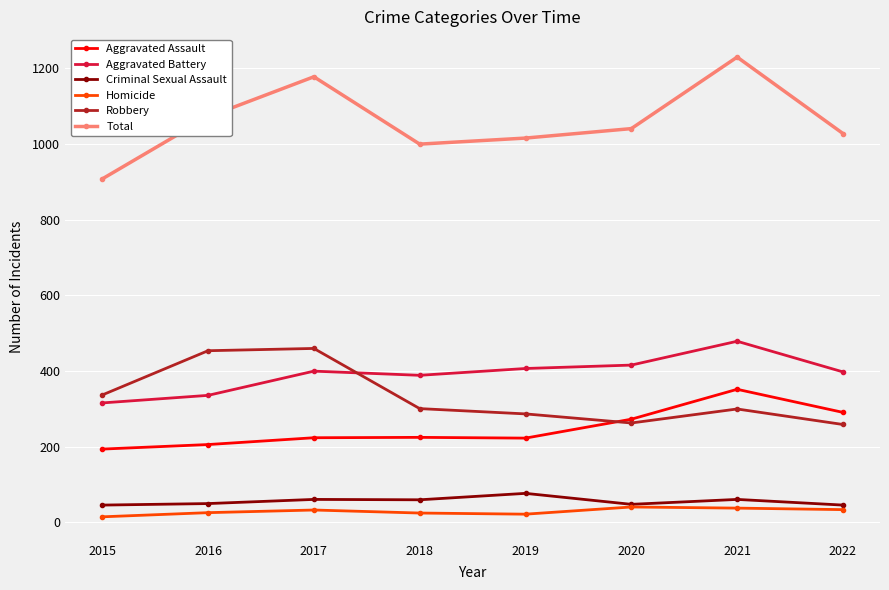

At which category does Total reach its first local valley?

2018